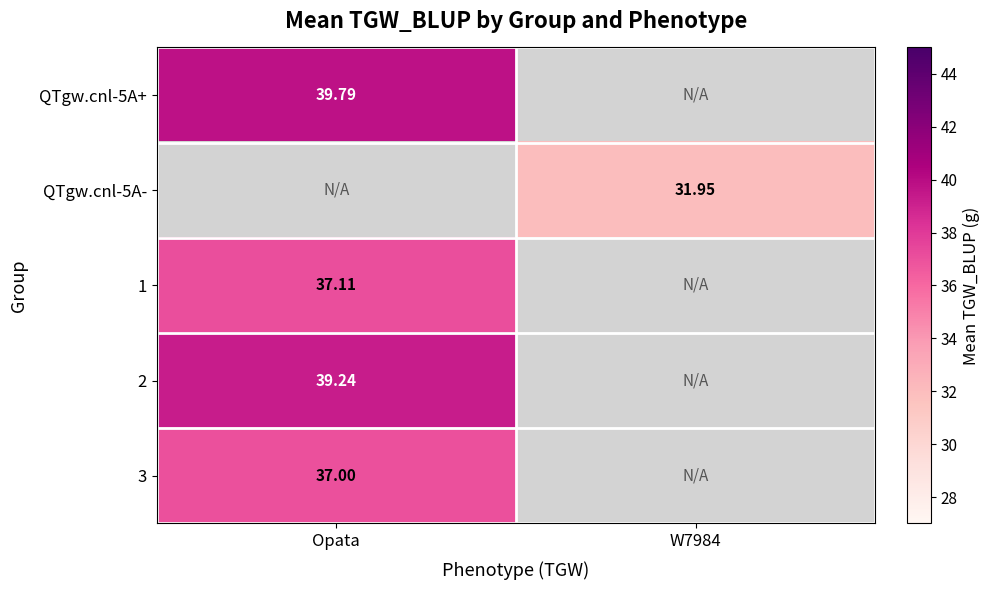

What is the spread (max minus min) of values at Opata?

2.8